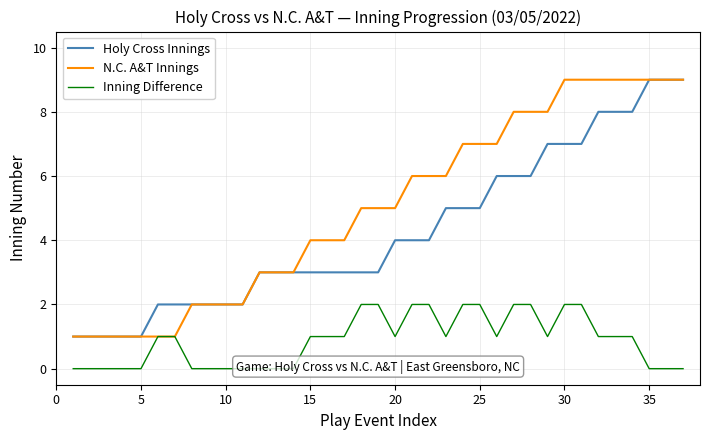

What is the highest value of the N.C. A&T Innings series?

9